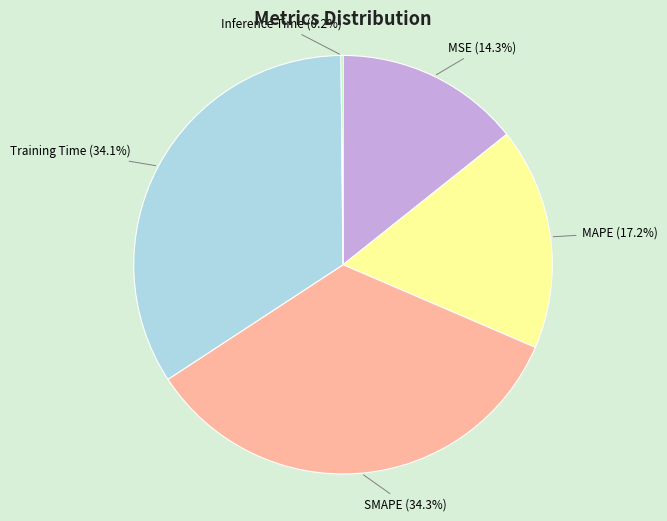

Combined, what portion of the pie is SMAPE and MSE?

48.6%